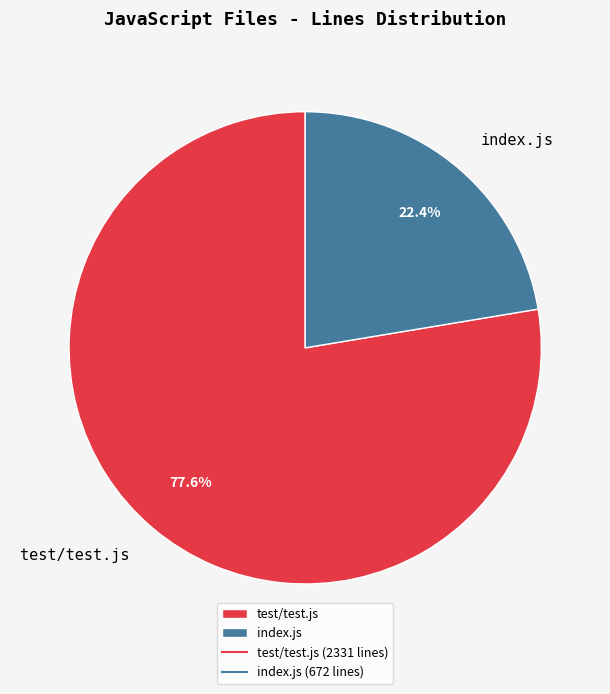

To the nearest percent, what portion does test/test.js represent?

78%